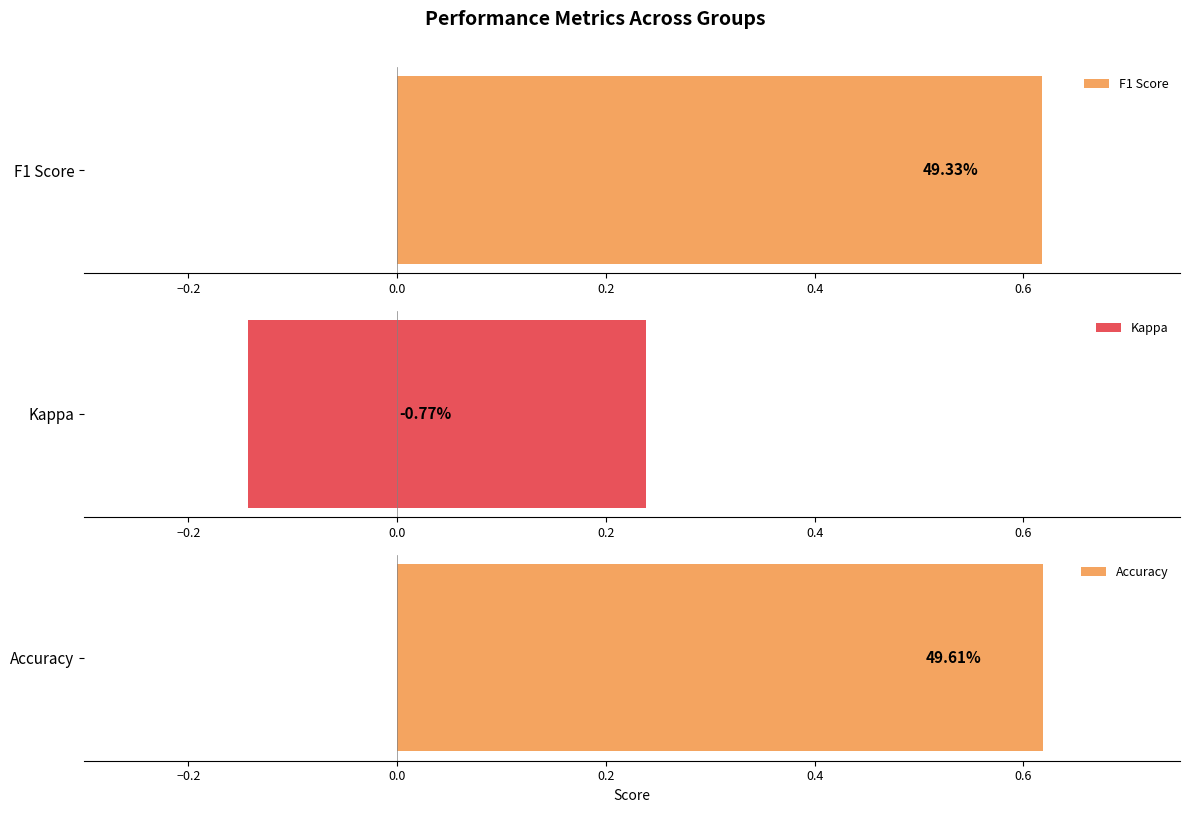

Rank the series by their maximum value, from lowest to highest.

Kappa, F1 Score, Accuracy